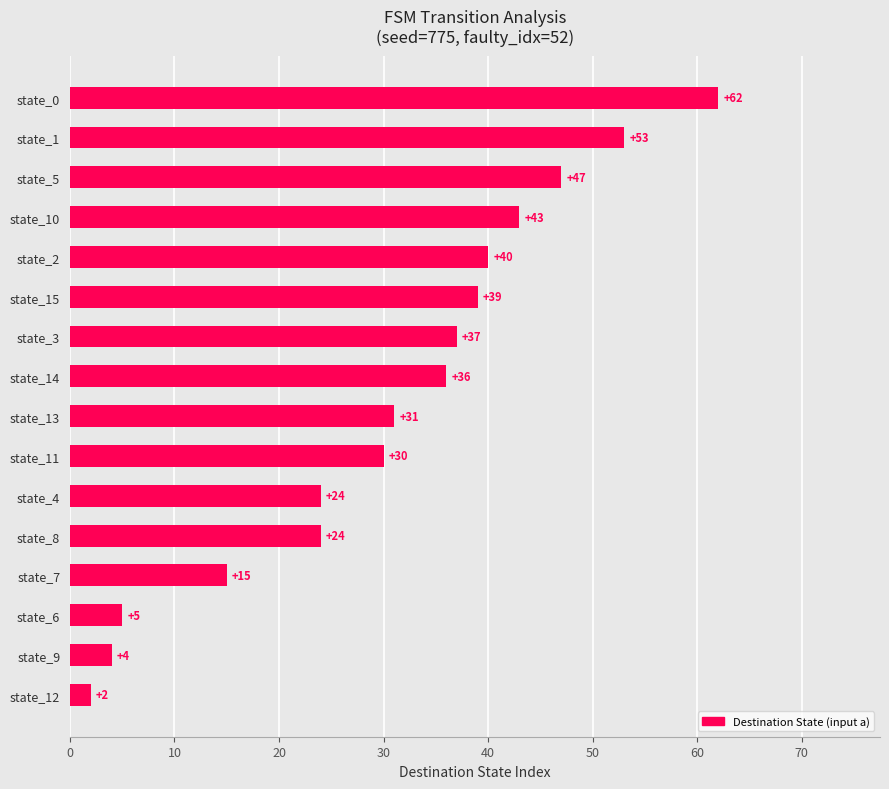

Is it true that the value at state_11 is 44?

False